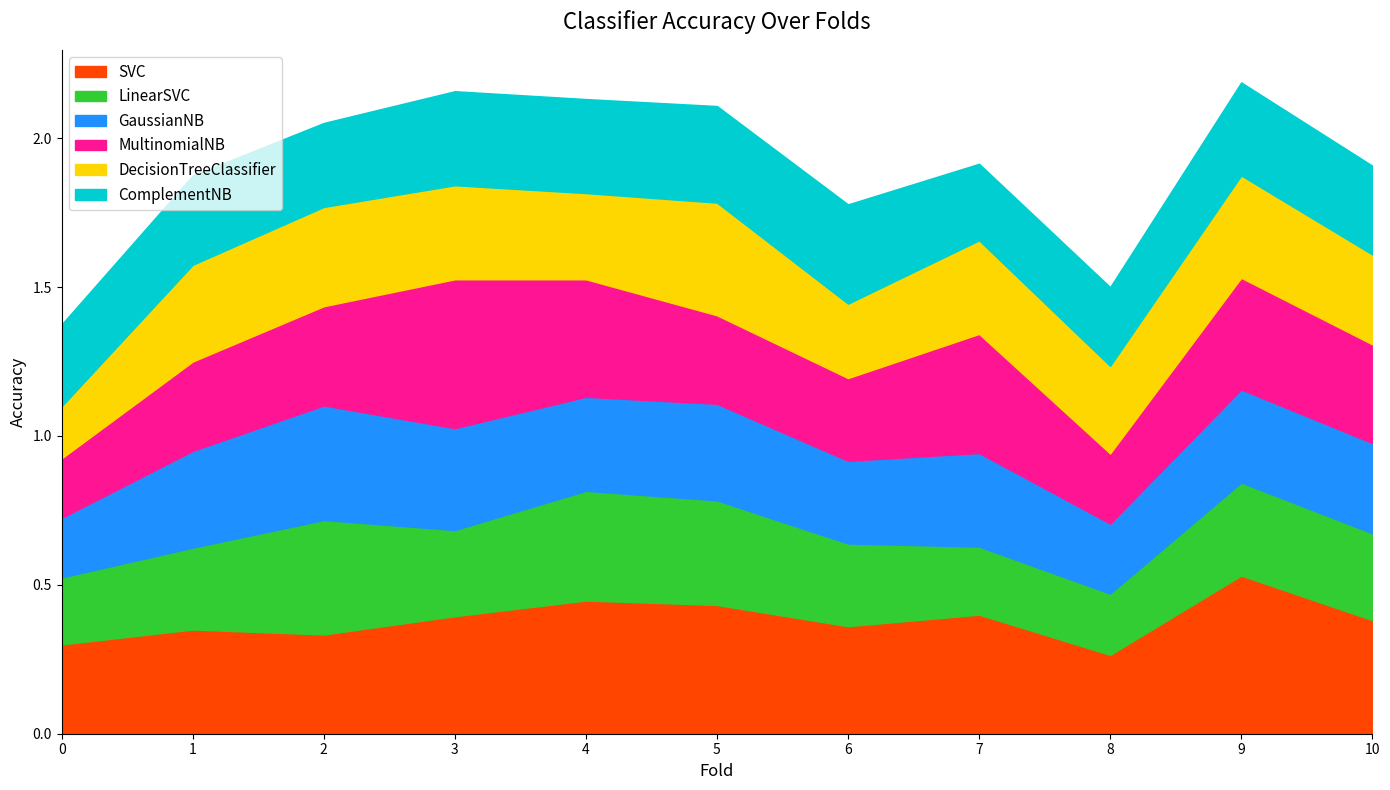

Which series ends up on top after the final intersection of SVC and LinearSVC?

SVC